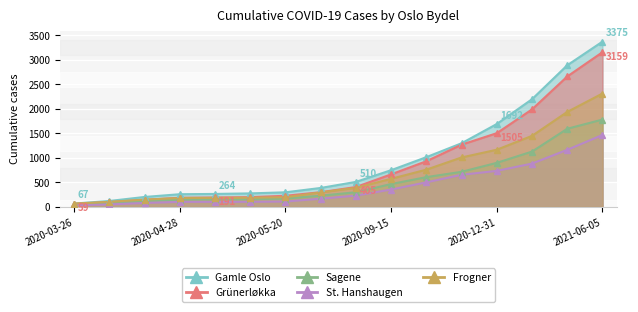

Where does the St. Hanshaugen series first go above 230?

2020-09-15